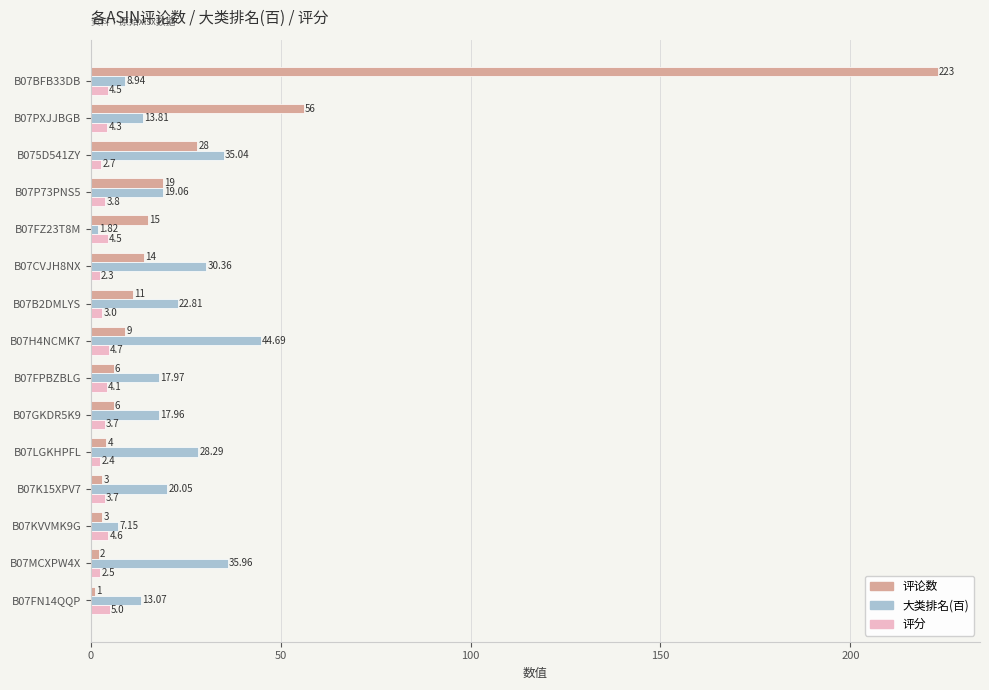

Which series has the widest spread of values?

评论数